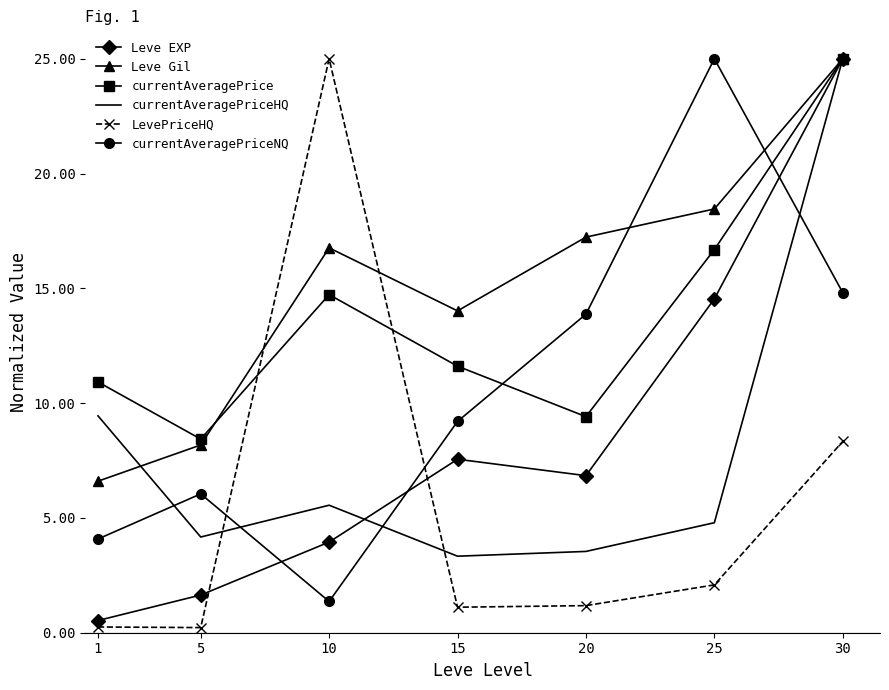

At which category is the sum across all series the highest?

30